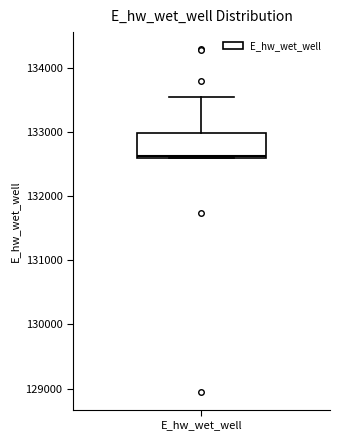

Where is the lower edge of the box for E_hw_wet_well on the y-axis? The values are not printed on the chart, so give them approximately, as read against the axis.

132600